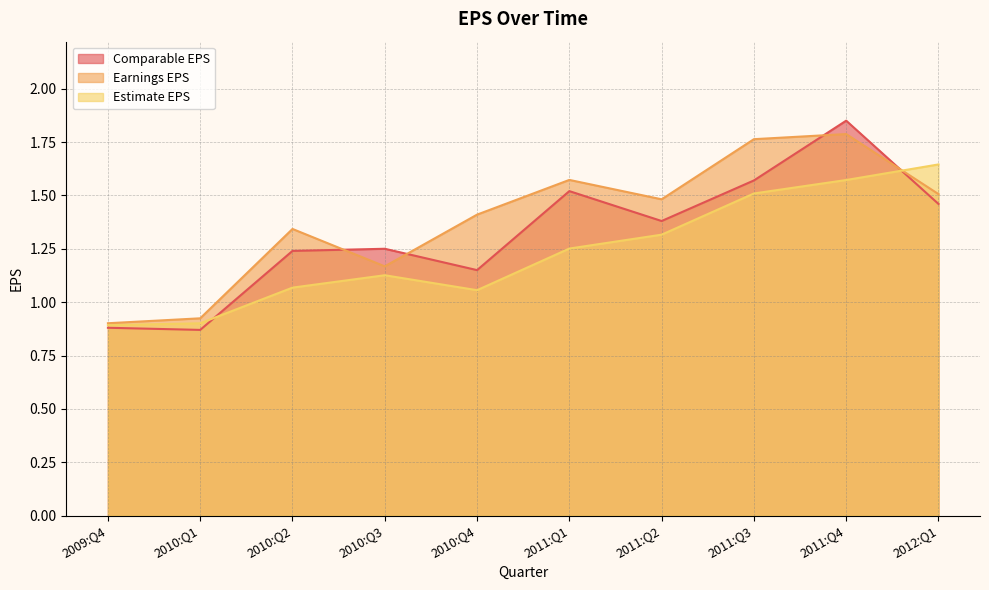

Between 2012:Q1 and 2010:Q1, which is larger?

2012:Q1